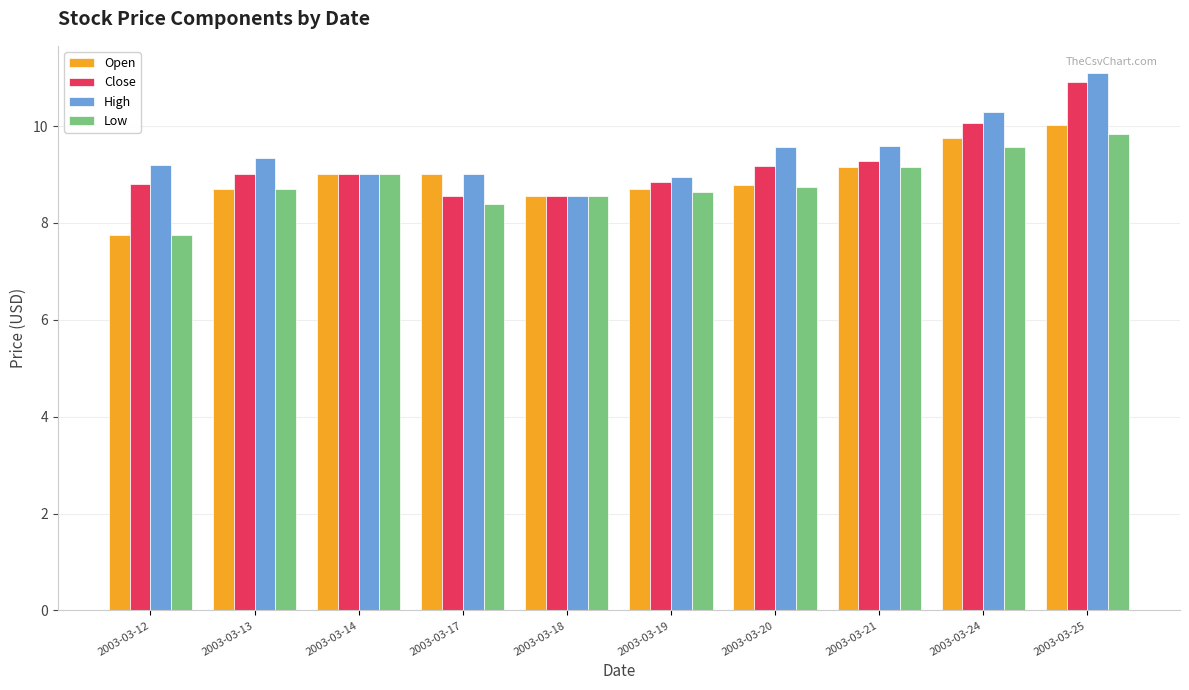

At which label does Open reach its minimum?

2003-03-12